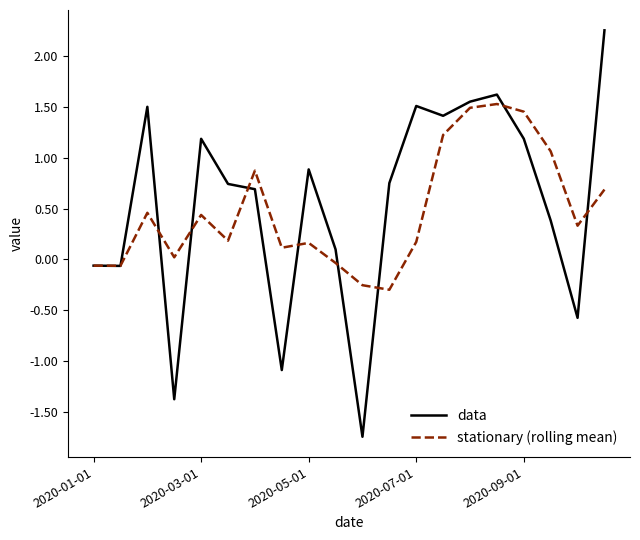

What is the sum of all data values?

10.9